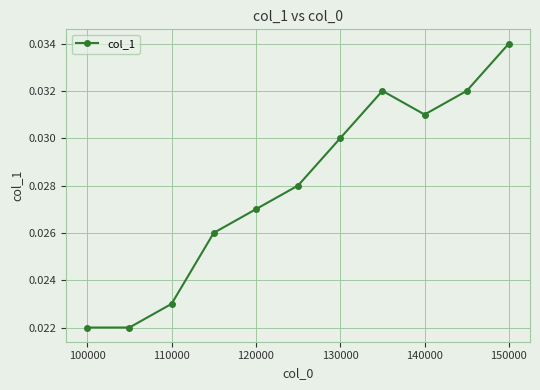

What is the sum of all values?

0.3